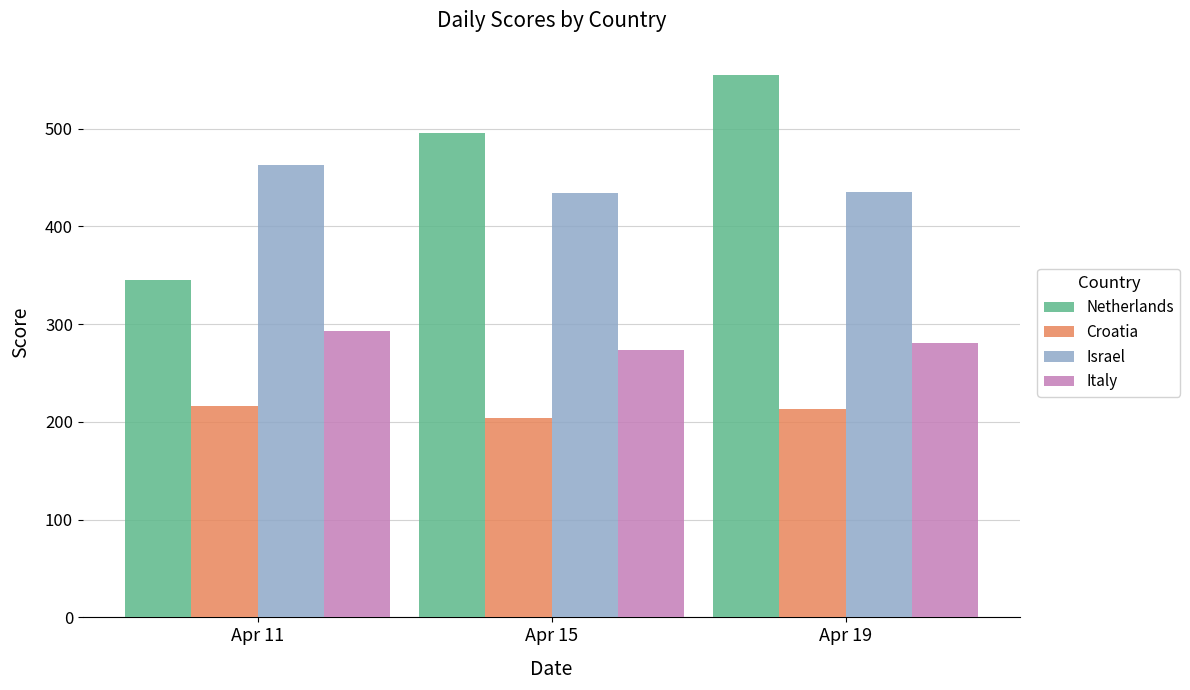

Which series has the largest range (max minus min)?

Netherlands